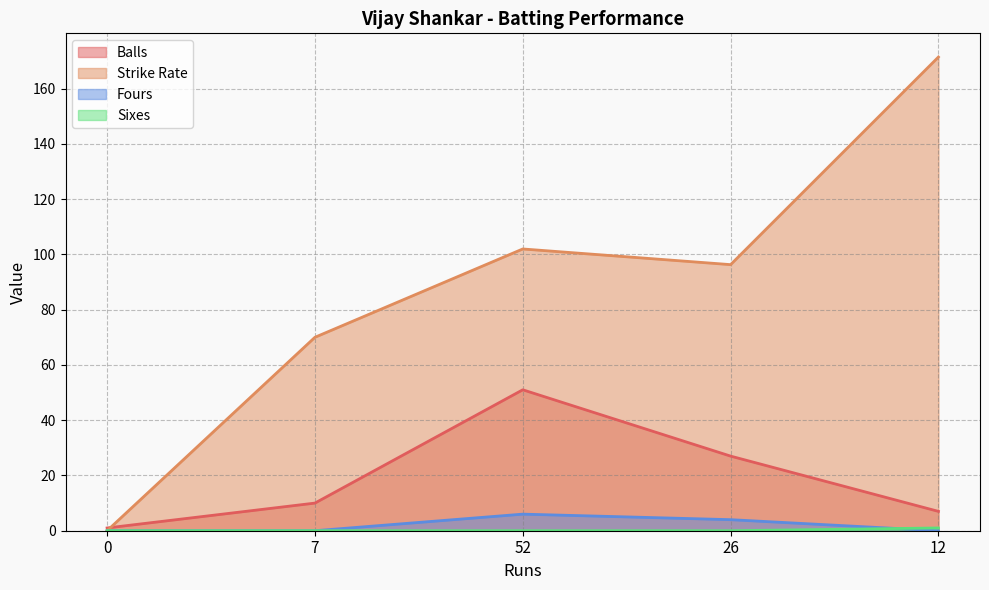

What is the total value across all series at 7?

80.0